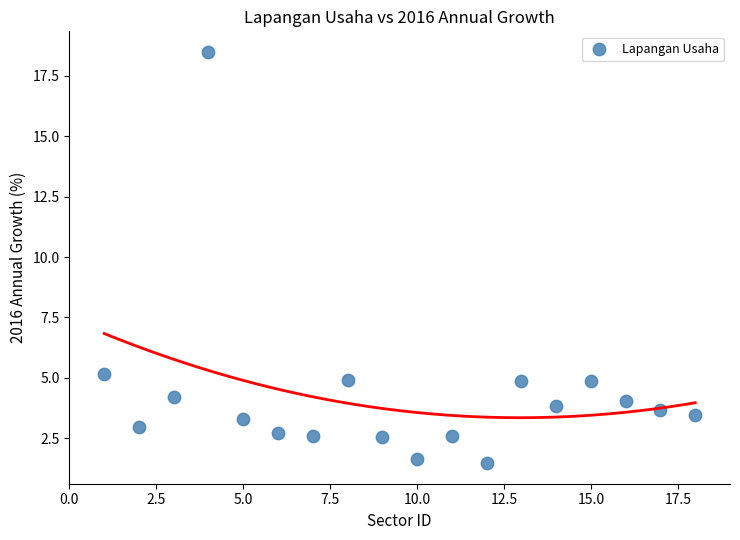

What Y value in the scatter plot is closest to 9?

5.2